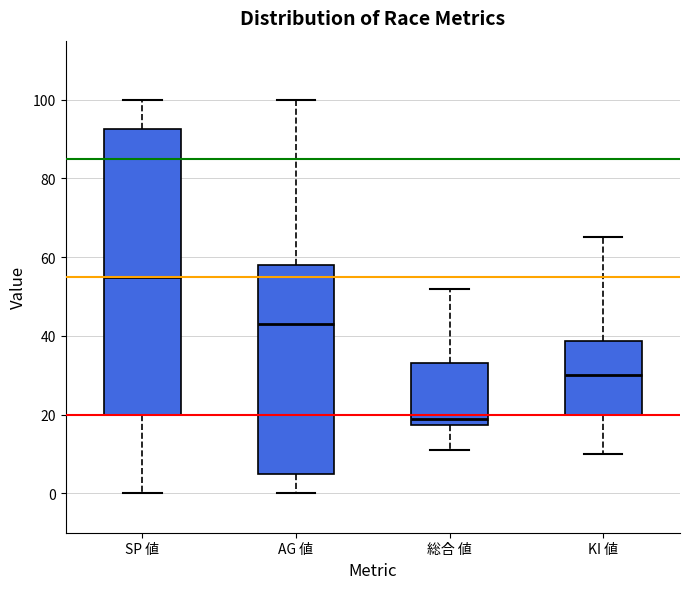

Comparing the boxes themselves (not the whiskers), which one is the tallest?

SP 値